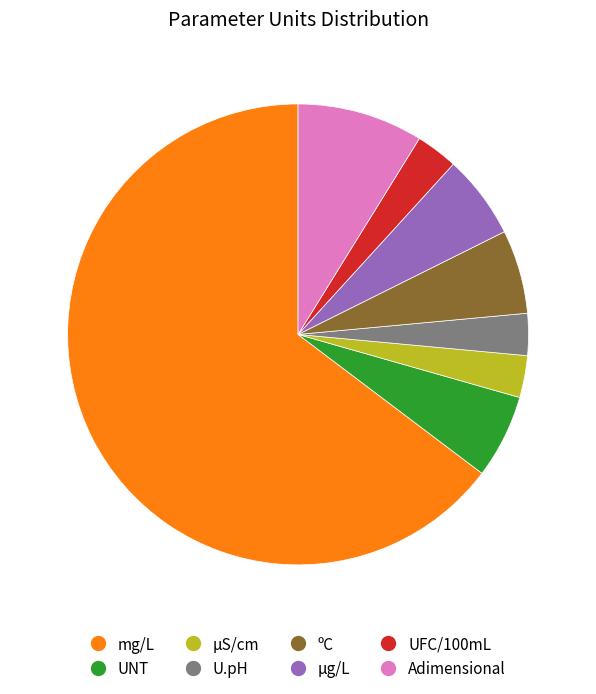

Which has a higher value, µg/L or UFC/100mL?

µg/L